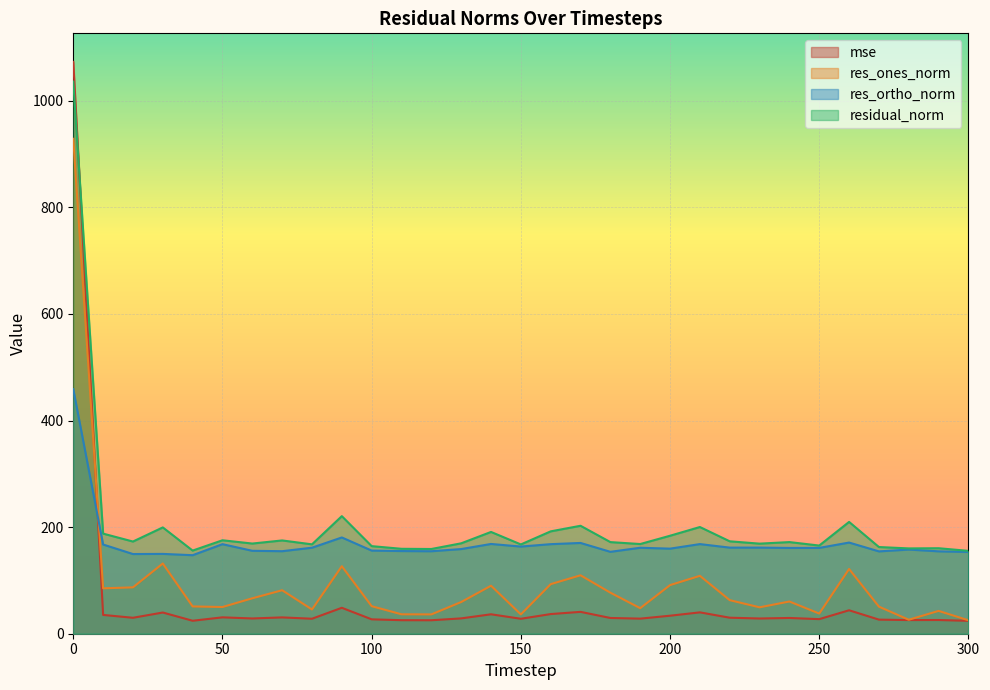

Rank the series by their maximum value, from lowest to highest.

res_ortho_norm, res_ones_norm, residual_norm, mse